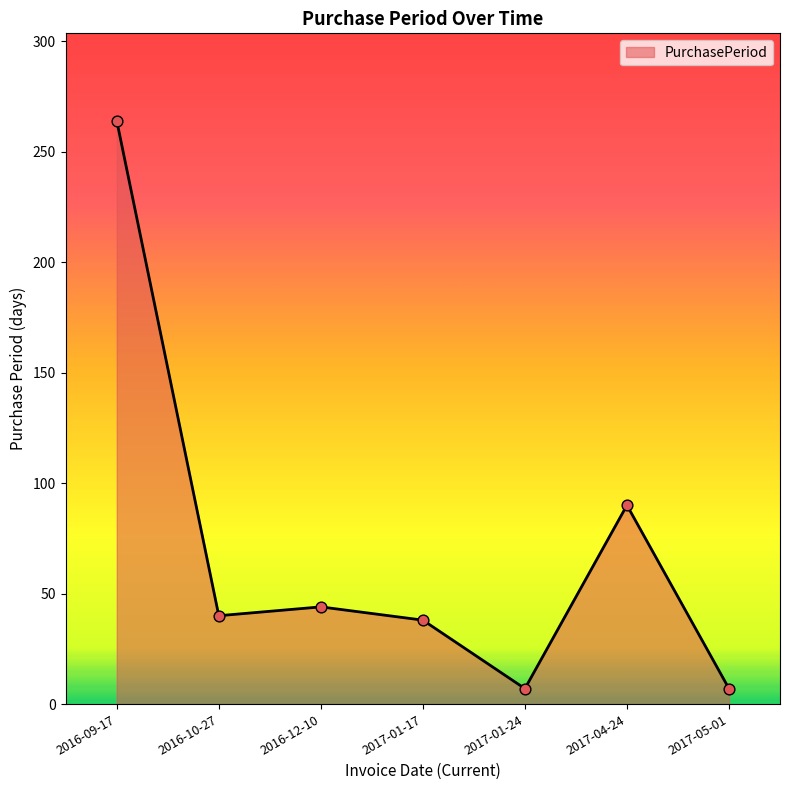

What is the change in value from 2016-10-27 to 2017-01-24?

-33